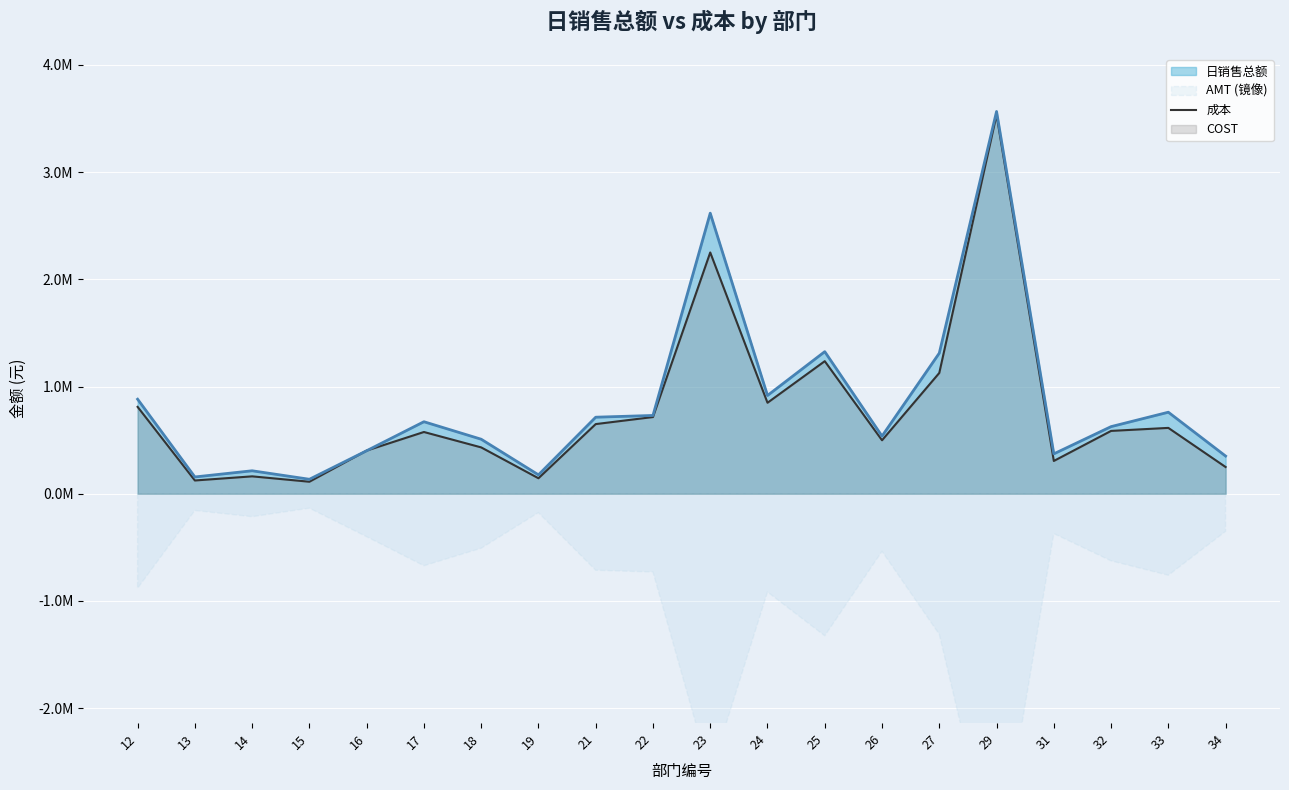

Which category has the highest value across all series?

29